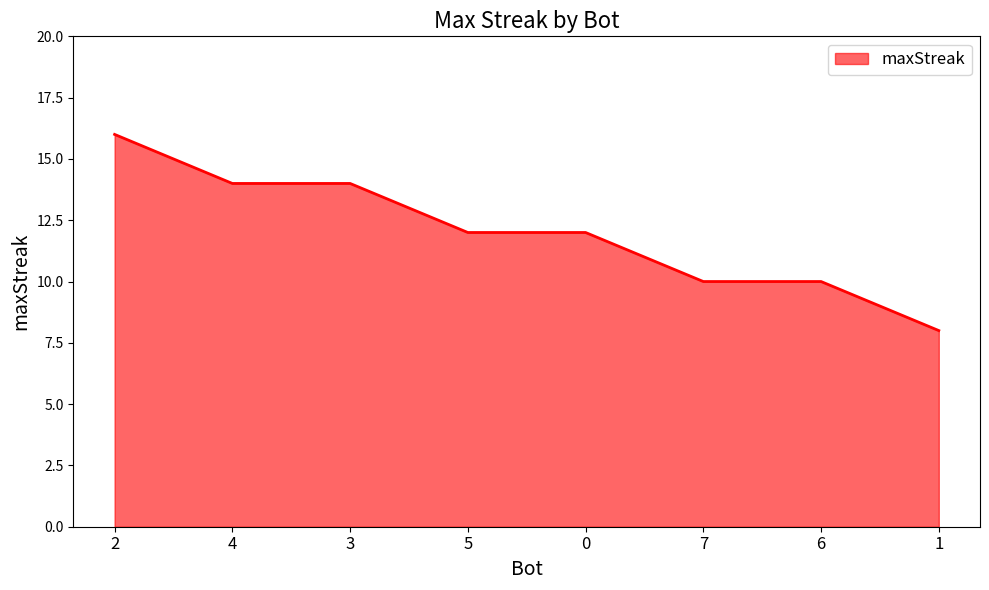

True or false: the data shows 3 at 2.

False